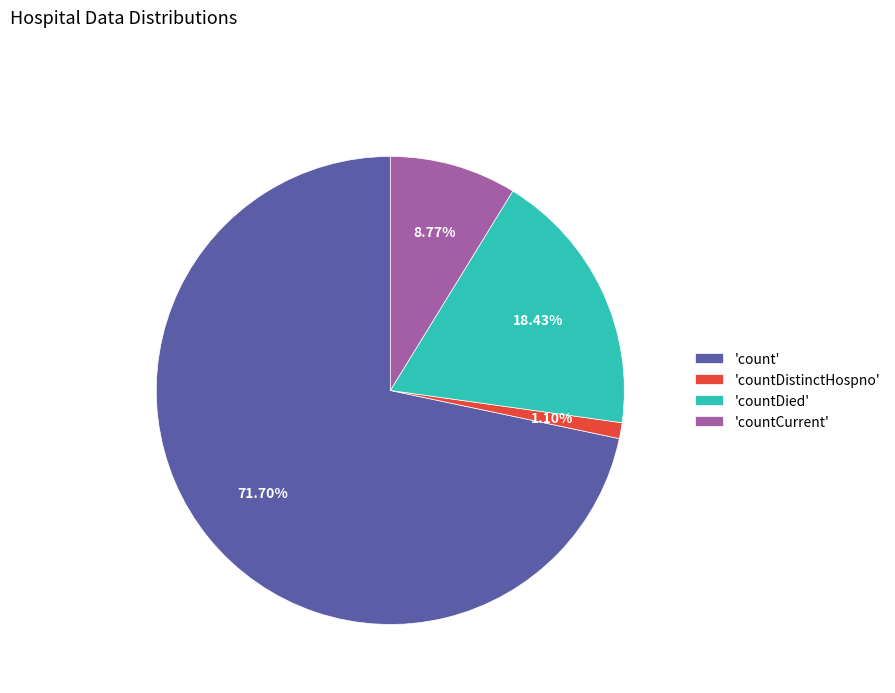

Is there a majority slice in this chart?

Yes